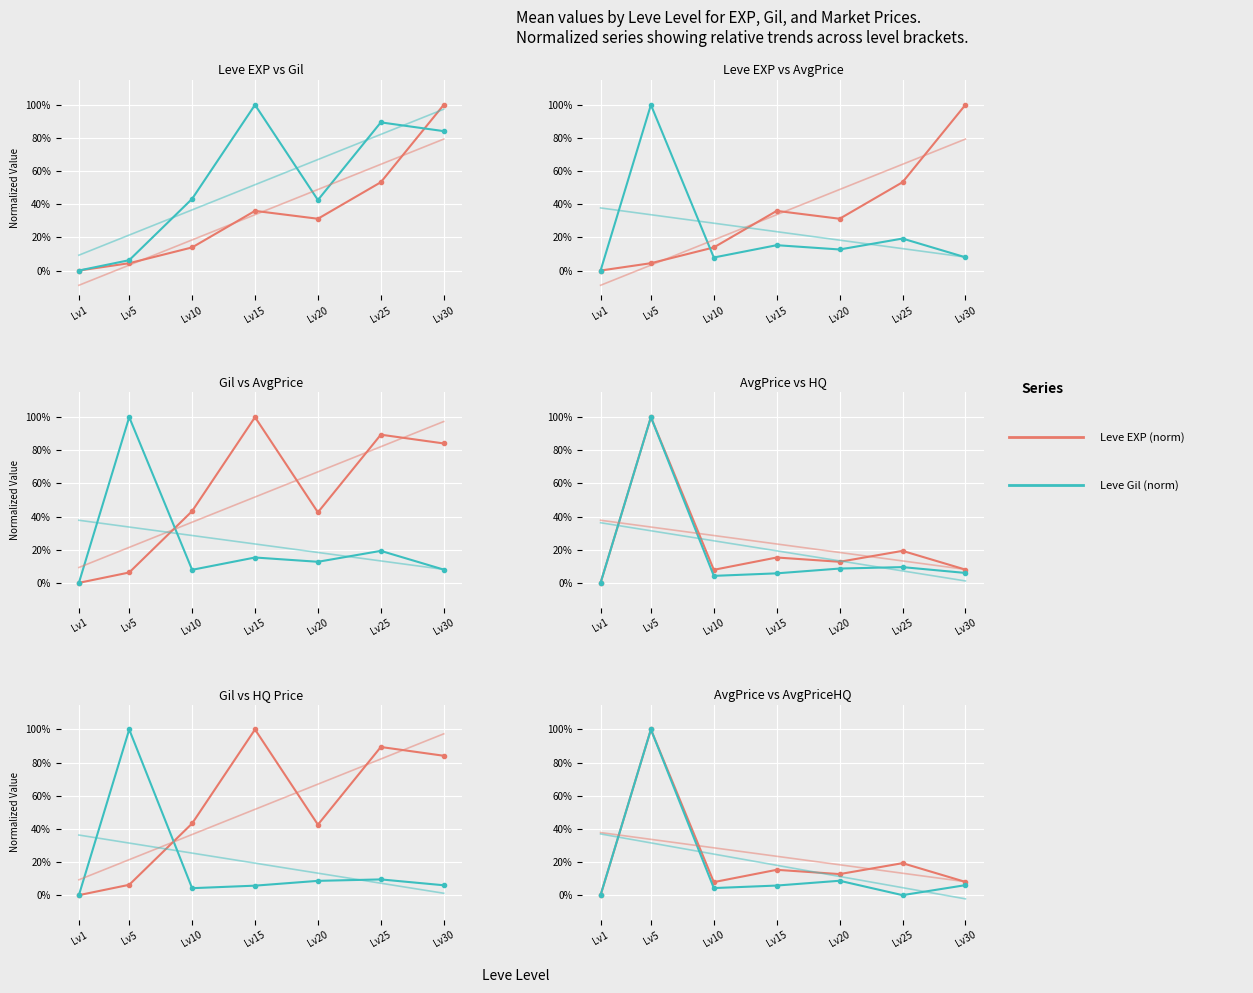

The Avg Price (norm) series shows 0.5 at Lv5. True or false?

False